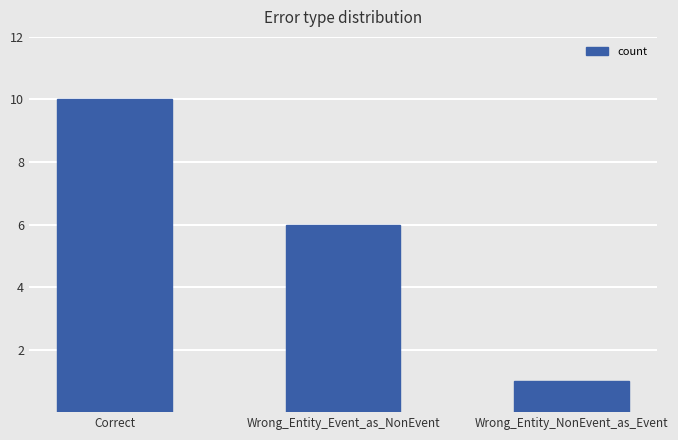

Reading left to right, what are all the values shown in this chart?

10	6	1